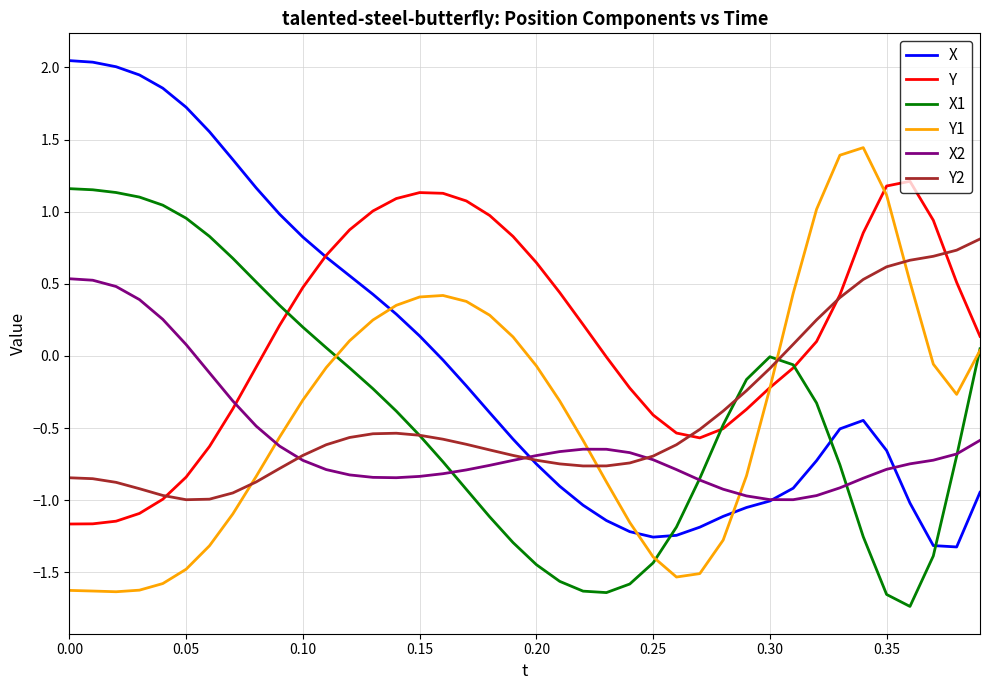

In X, how many points are lower than both neighbors (excluding endpoints)?

2